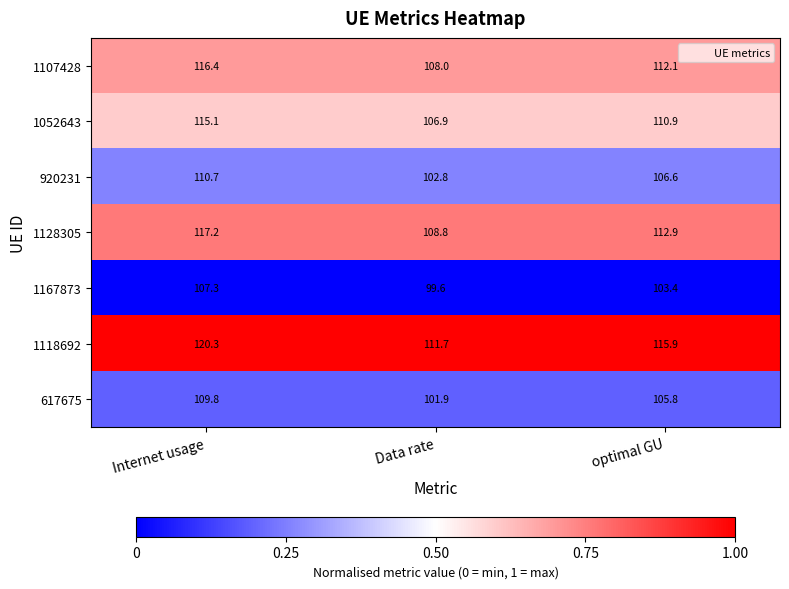

Which series has the widest spread of values?

1118692